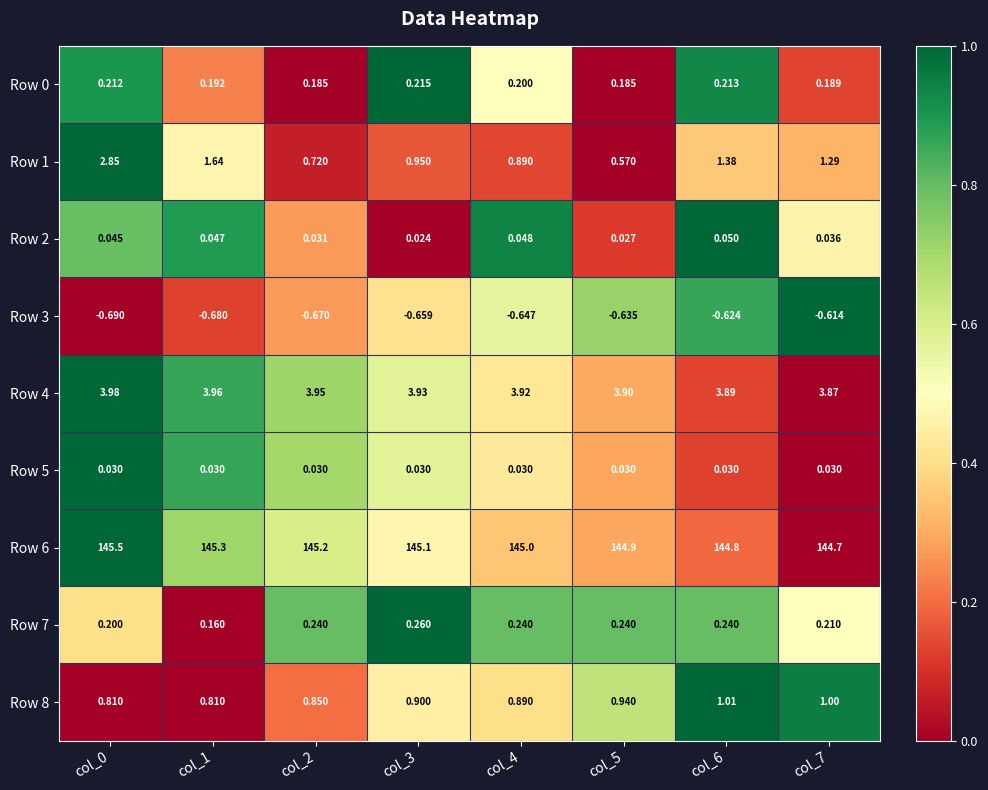

Is the value of Row 5 at col_1 greater than the value of Row 7 at col_4?

No